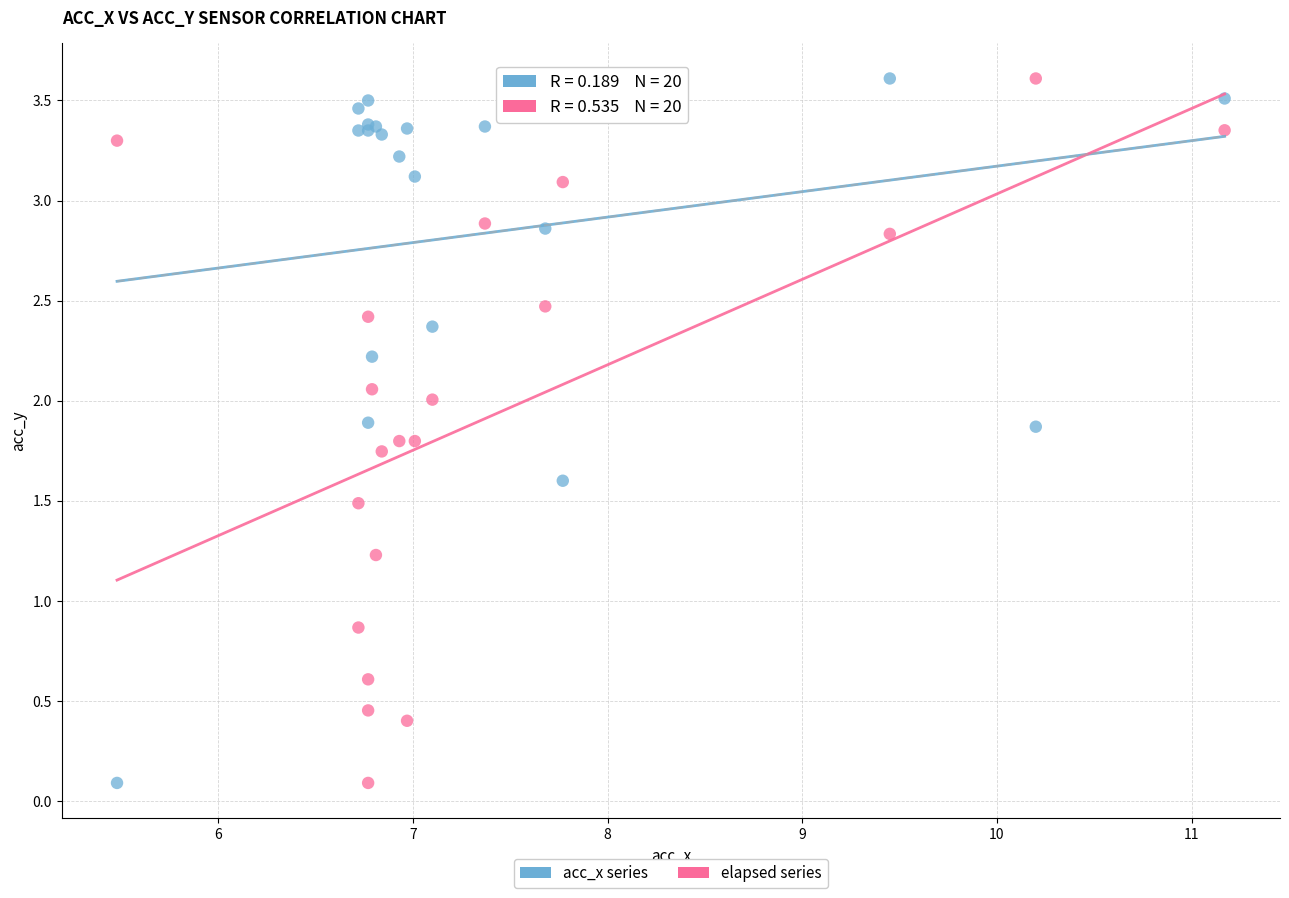

In the acc_x series series, what Y value is closest to 1?

1.6